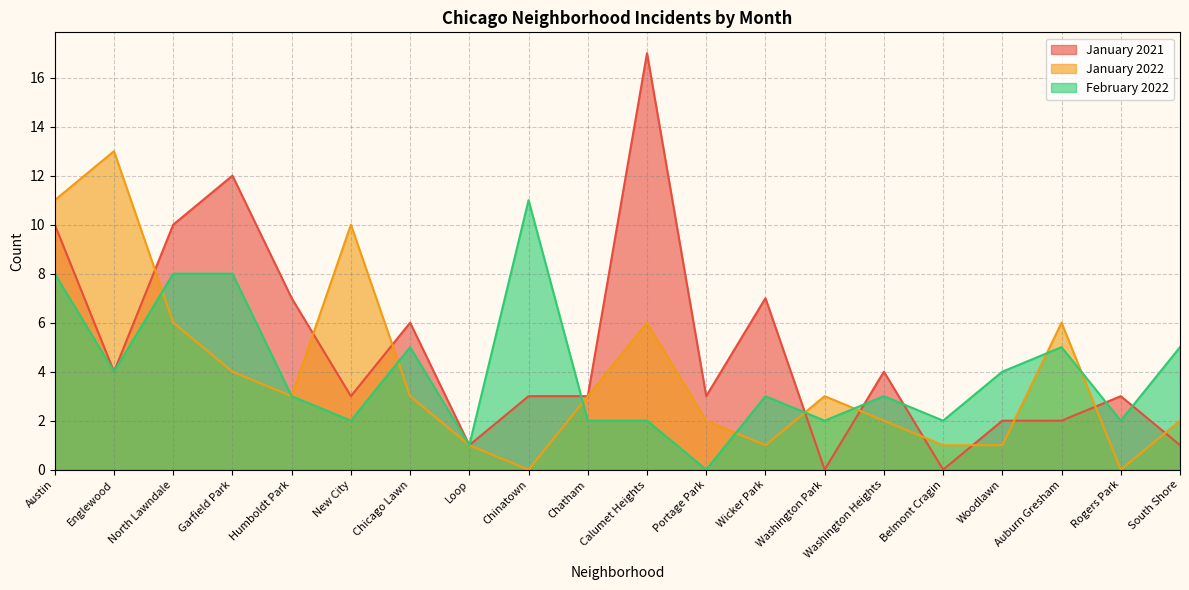

What is the label of the 14th point from the right?

Chicago Lawn